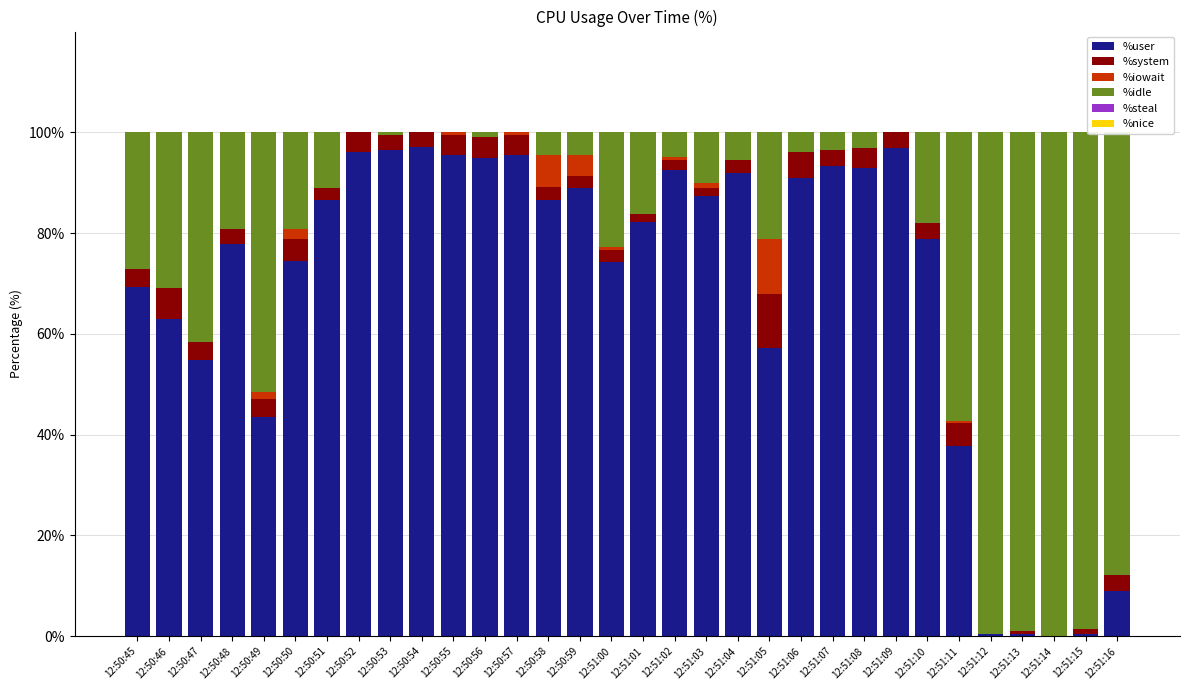

What is the maximum value for %user?

97.0